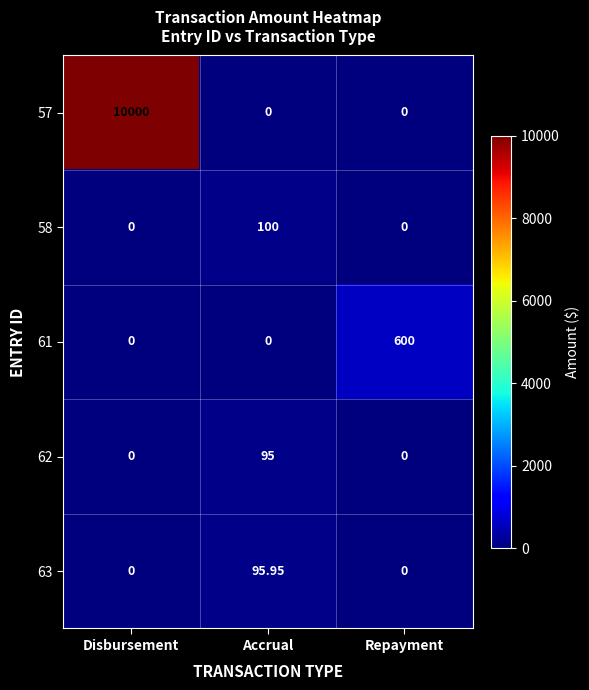

At which category is the sum across all series the highest?

Disbursement